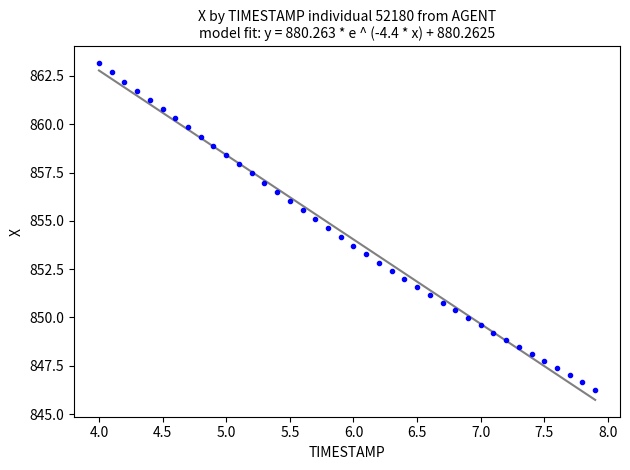

What is the range of Y values (max minus min)?

16.9